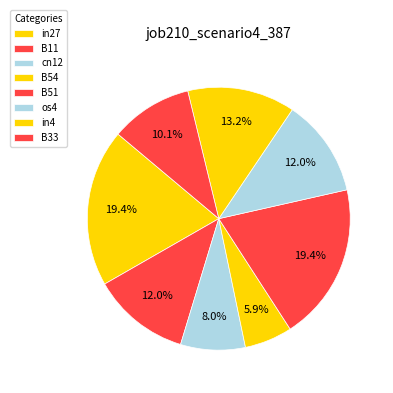

To the nearest percent, what is the difference between the largest and smallest slice percentages?

14%